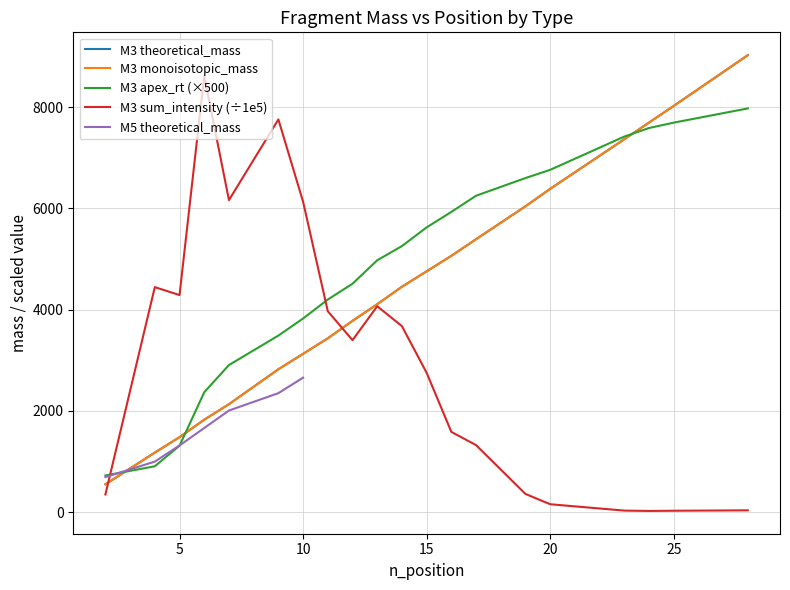

At how many categories does at least one series exceed 1612?

19